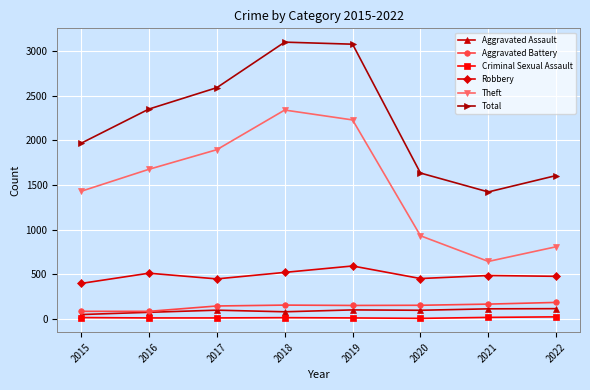

What is the approximate value of Criminal Sexual Assault at 2022?

20